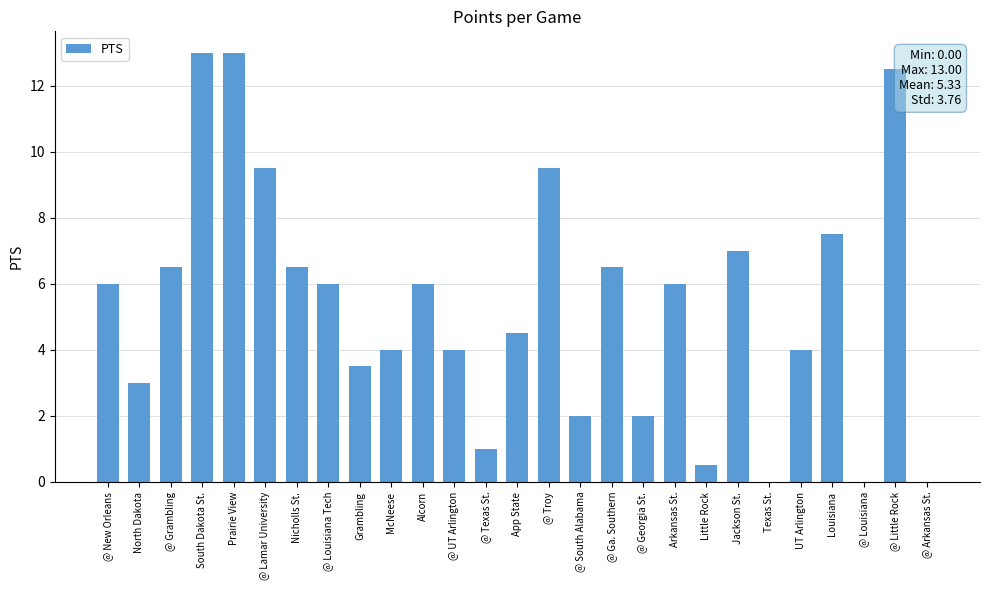

Reading left to right, what are all the values shown in this chart?

@ New Orleans=6.0	North Dakota=3.0	@ Grambling=6.5	South Dakota St.=13.0	Prairie View=13.0	@ Lamar University=9.5	Nicholls St.=6.5	@ Louisiana Tech=6.0	Grambling=3.5	McNeese=4.0	Alcorn=6.0	@ UT Arlington=4.0	@ Texas St.=1.0	App State=4.5	@ Troy=9.5	@ South Alabama=2.0	@ Ga. Southern=6.5	@ Georgia St.=2.0	Arkansas St.=6.0	Little Rock=0.5	Jackson St.=7.0	Texas St.=0.0	UT Arlington=4.0	Louisiana=7.5	@ Louisiana=0.0	@ Little Rock=12.5	@ Arkansas St.=0.0